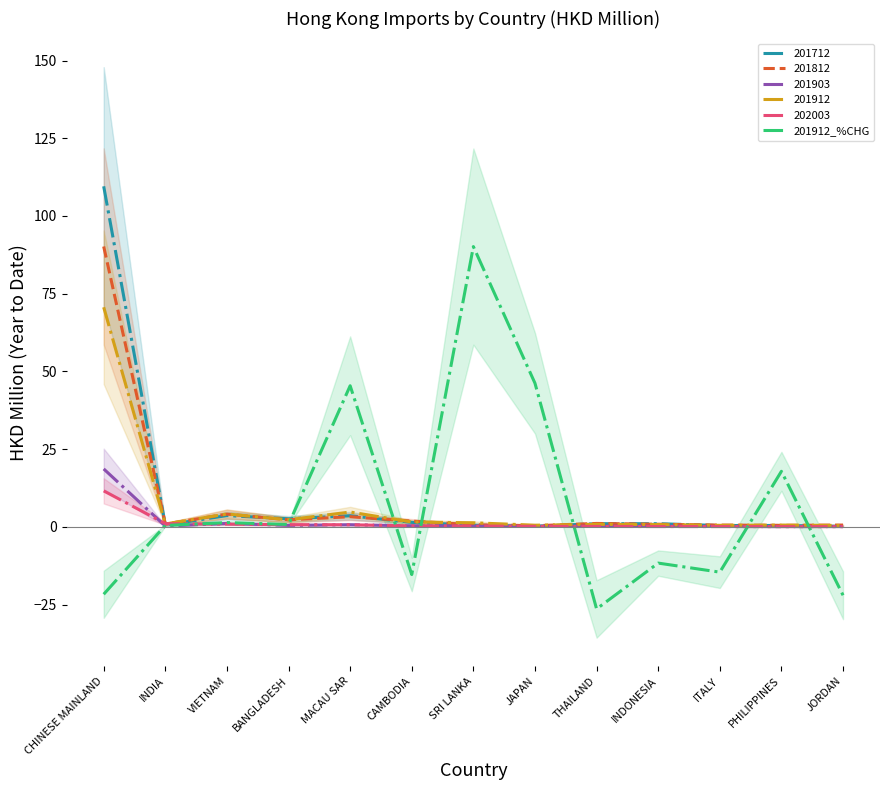

What is the minimum value shown in the chart?

-26.4